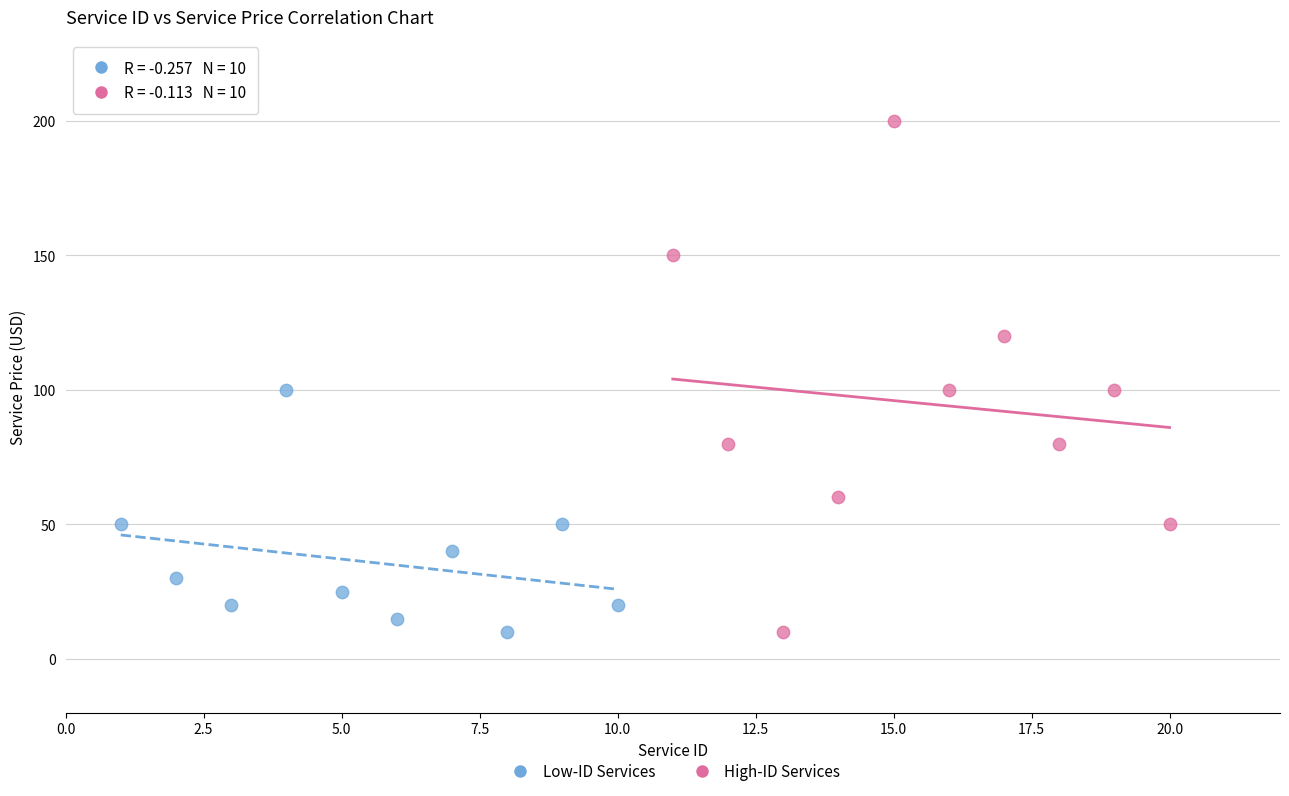

Which series has the largest Y range (max minus min)?

High-ID Services